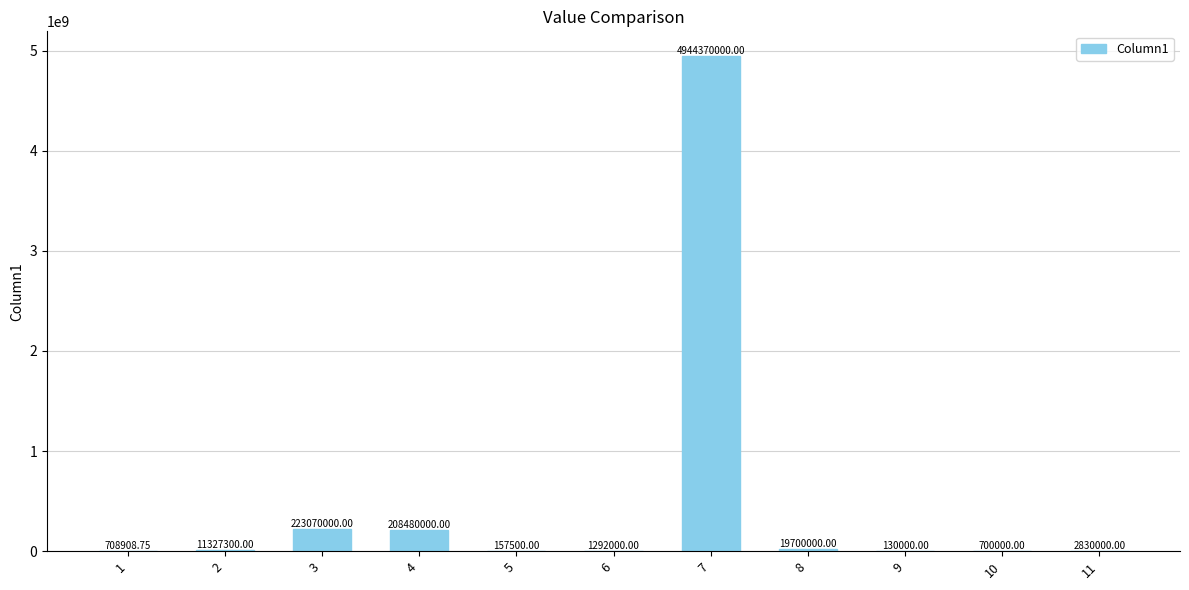

What is the change in value from 4 to 8?

-188780000.0